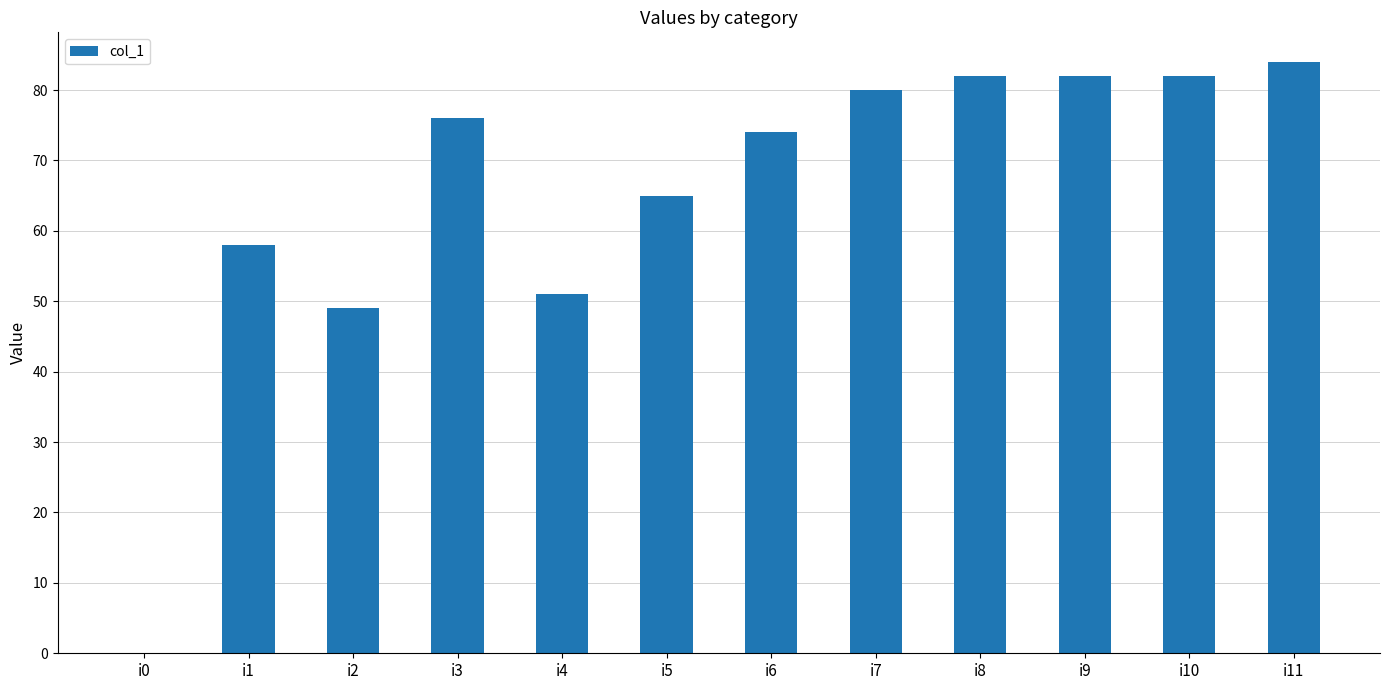

What is the sum of all values?

783